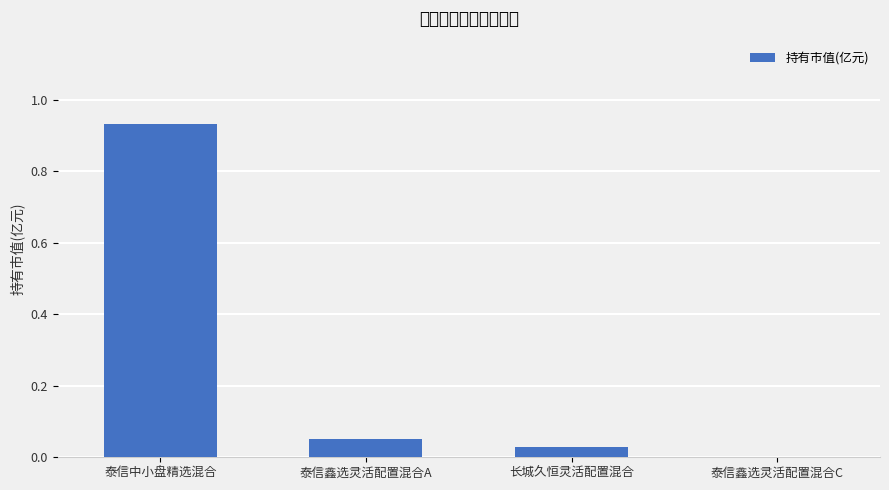

Rank the categories by value from lowest to highest.

泰信鑫选灵活配置混合C, 长城久恒灵活配置混合, 泰信鑫选灵活配置混合A, 泰信中小盘精选混合